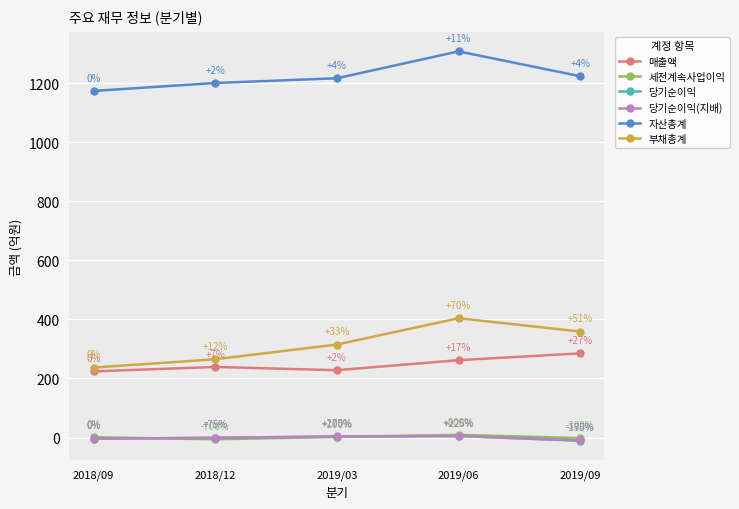

What position from the left is 2019/03?

3